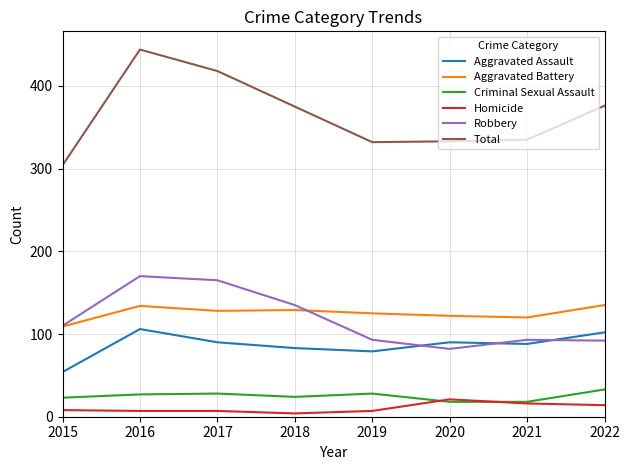

Which series has the largest total across all categories?

Total